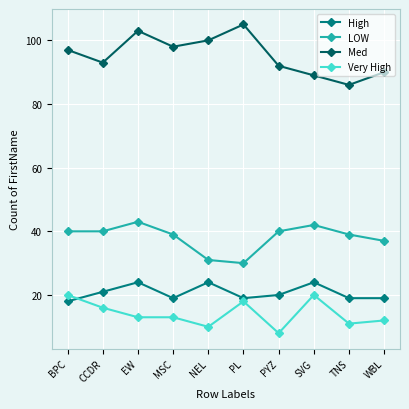

The value of Very High at BPC is 20. True or false?

True